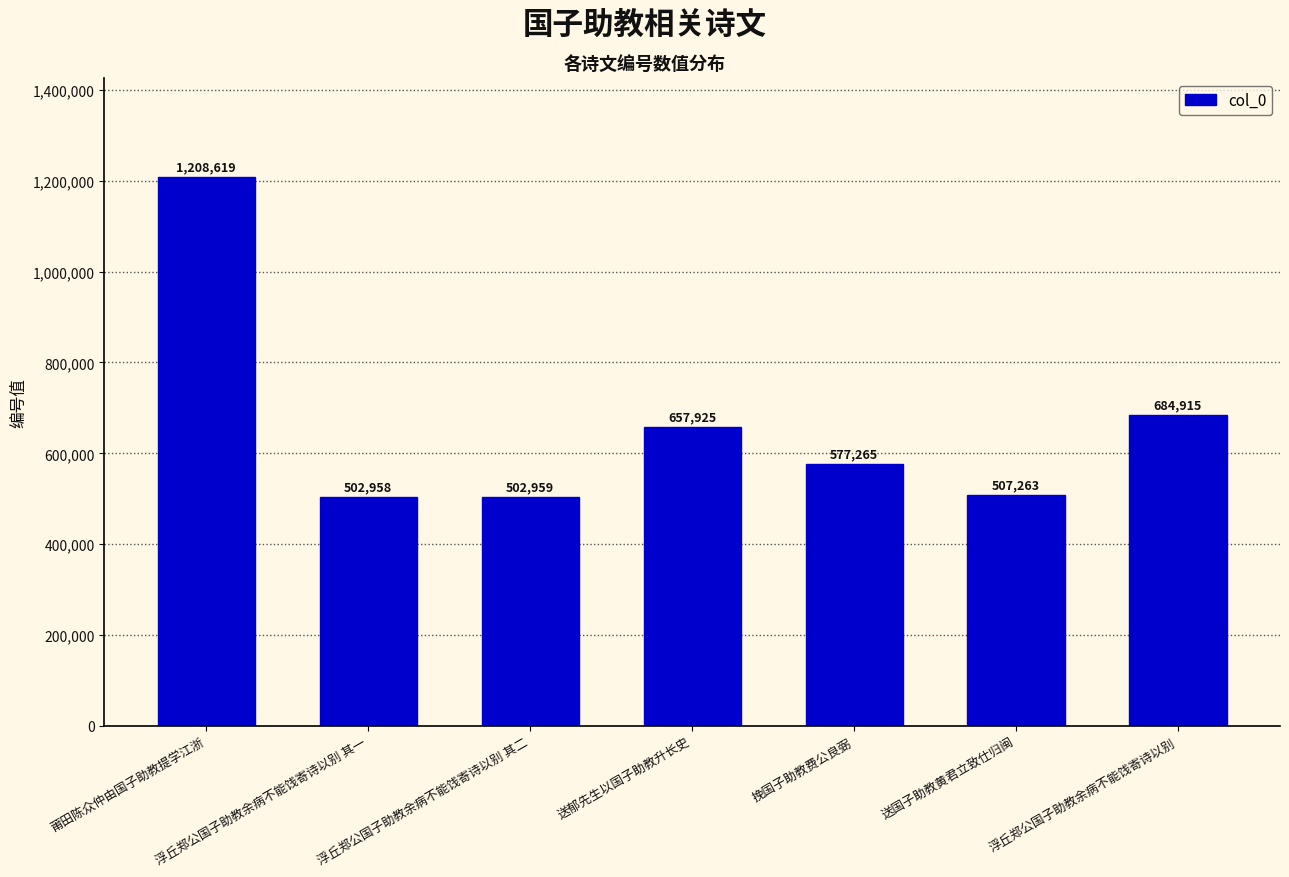

What is the label of the 6th bar from the left?

送国子助教黄君立致仕归闽